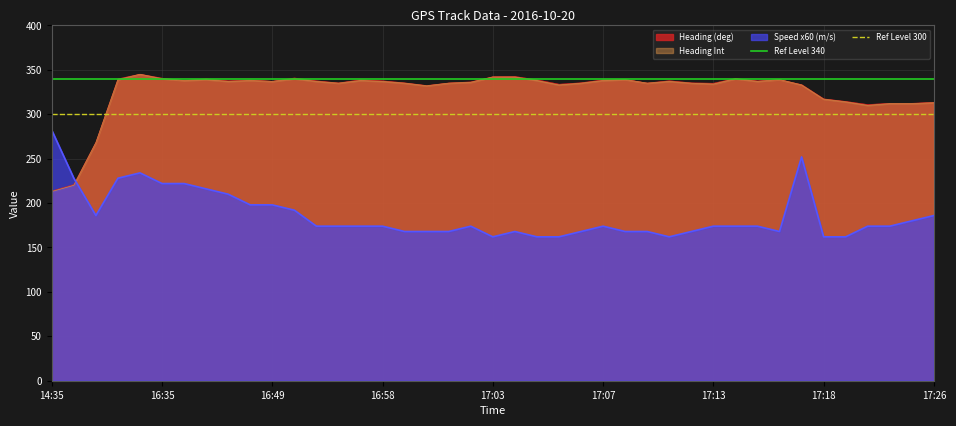

At which label does Speed x60 (m/s) reach its peak?

14:35